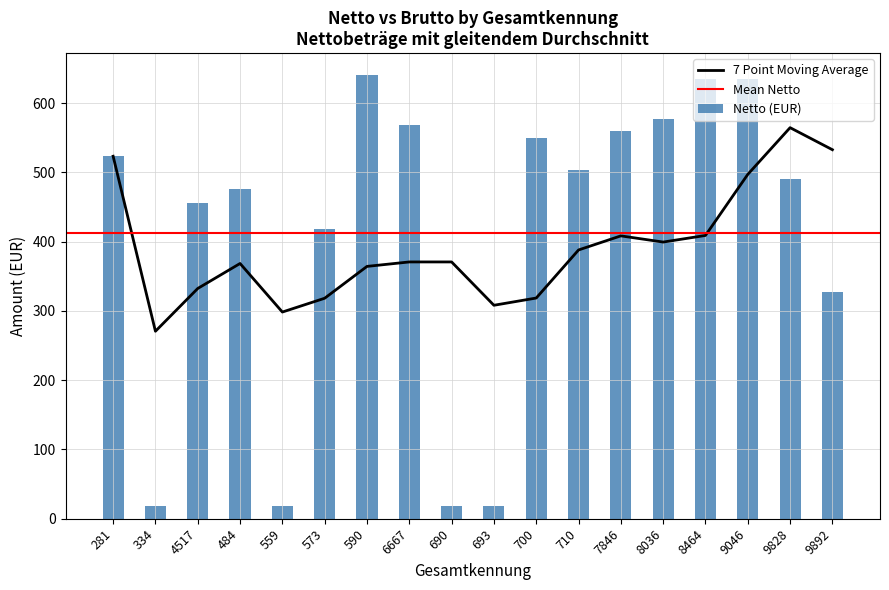

What is the sum of the values at 690 and 484?

494.6